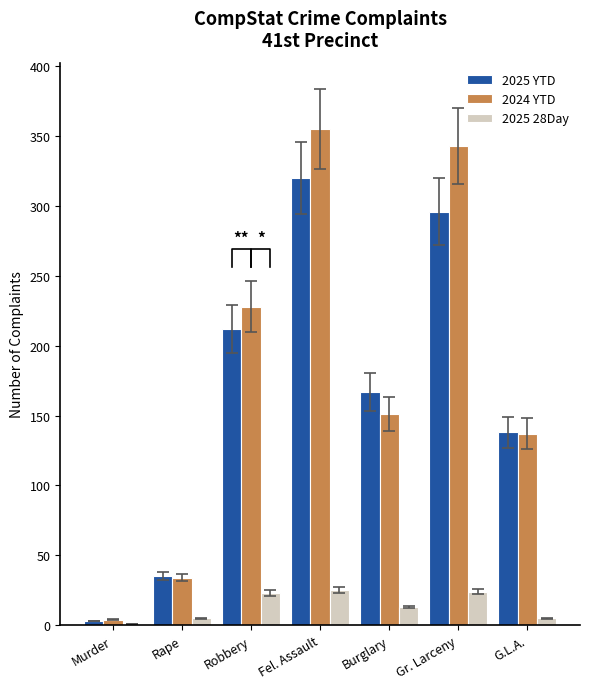

What is the average value of the 2025 YTD series?

167